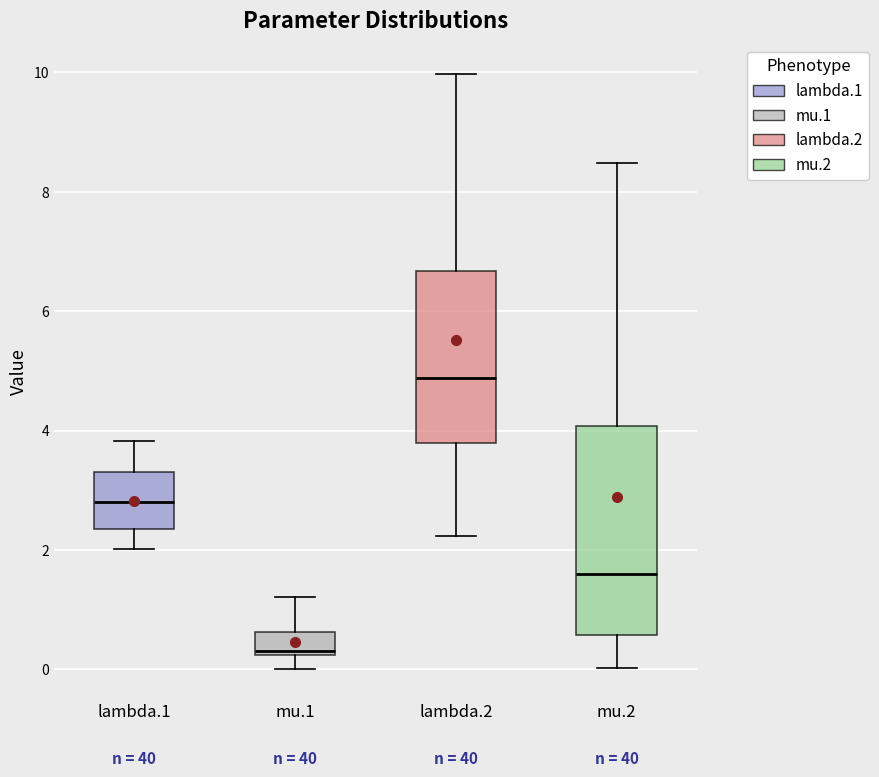

Reading left to right, transcribe this box plot: for each box, give where its median line is, the range the box spans, and where its two whiskers end, as read against the y-axis. The values are not printed on the chart, so give them approximately, as read against the axis.

lambda.1: median 2.8, box 2.4 to 3.4, whiskers 2.0 to 3.8
mu.1: median 0.4, box 0.2 to 0.6, whiskers 0.0 to 1.2
lambda.2: median 4.8, box 3.8 to 6.6, whiskers 2.2 to 10.0
mu.2: median 1.6, box 0.6 to 4.0, whiskers 0.0 to 8.4